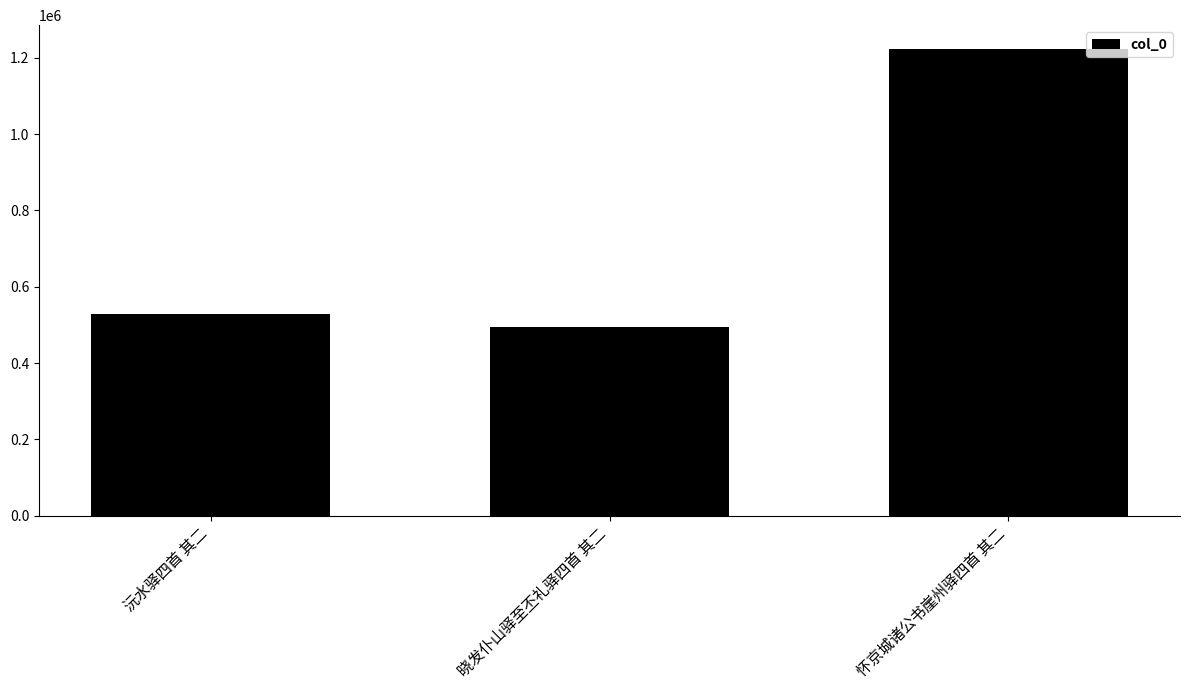

What value does the data have at 晓发仆山驿至丕礼驿四首 其二?

494670